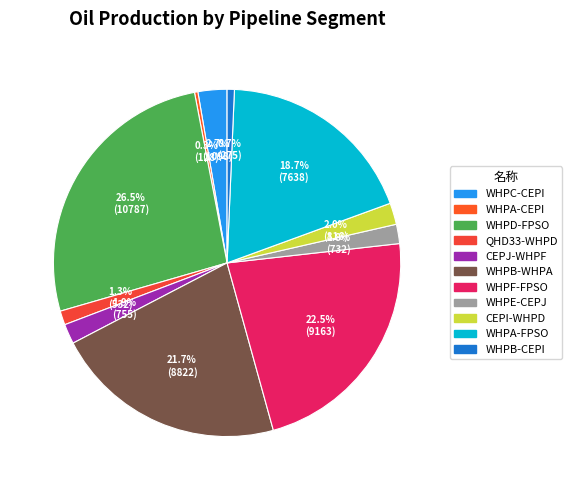

To the nearest percent, what is the difference between the WHPA-FPSO and WHPC-CEPI slice percentages?

16%